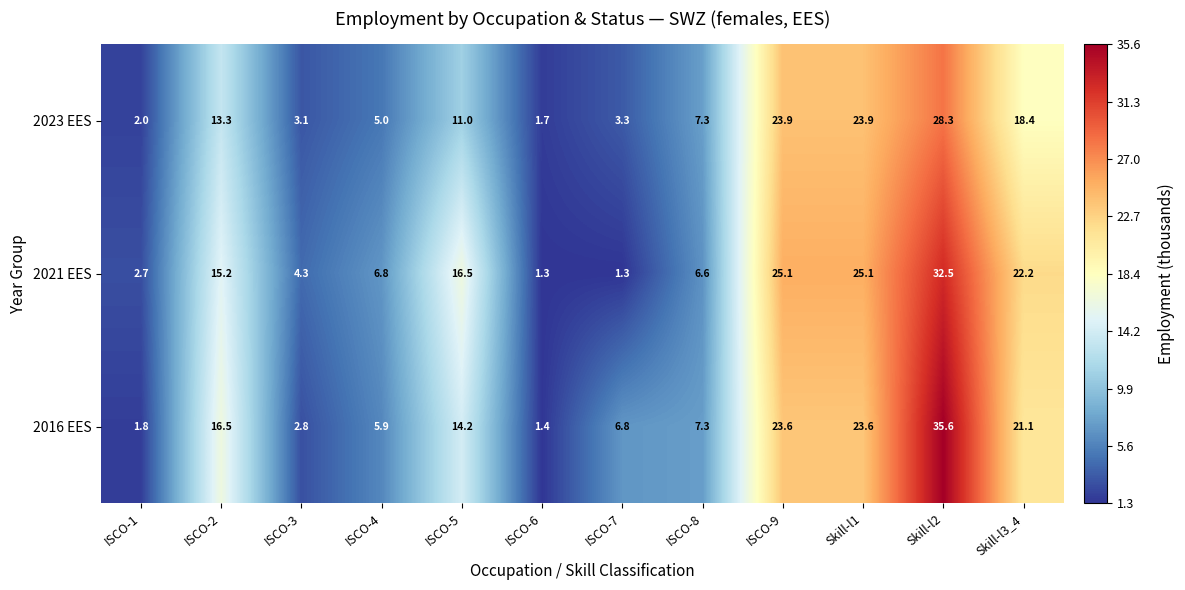

The value of 2023 EES at ISCO-2 is 13.3. True or false?

True